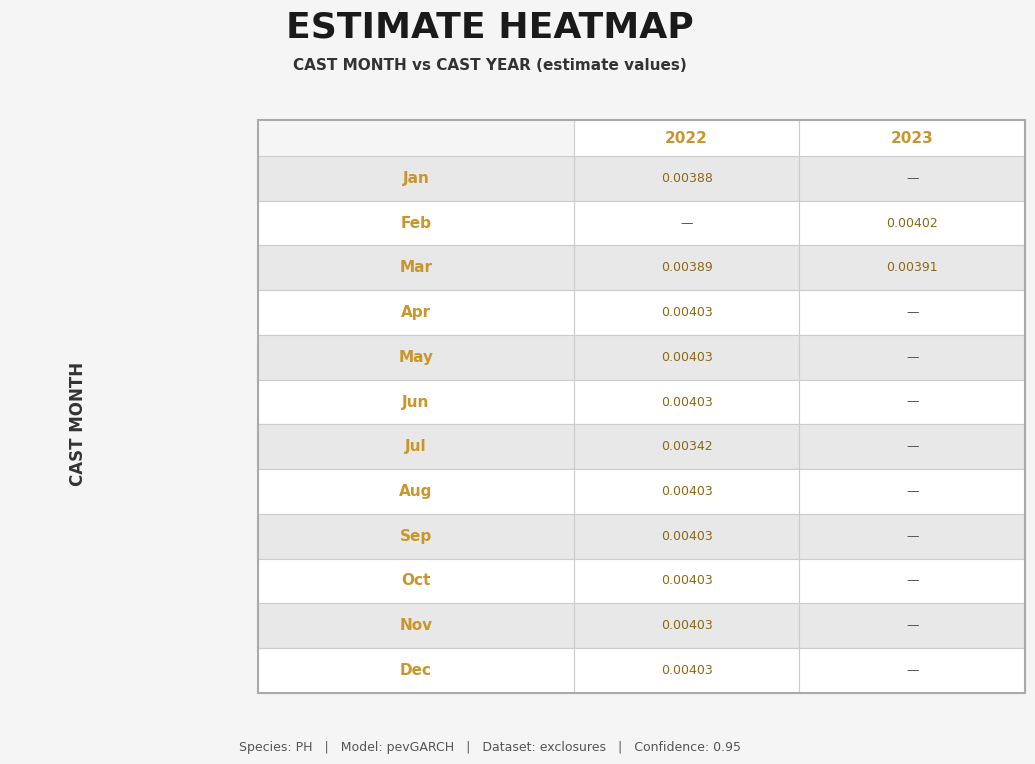

How many categories are shown in the chart?

2